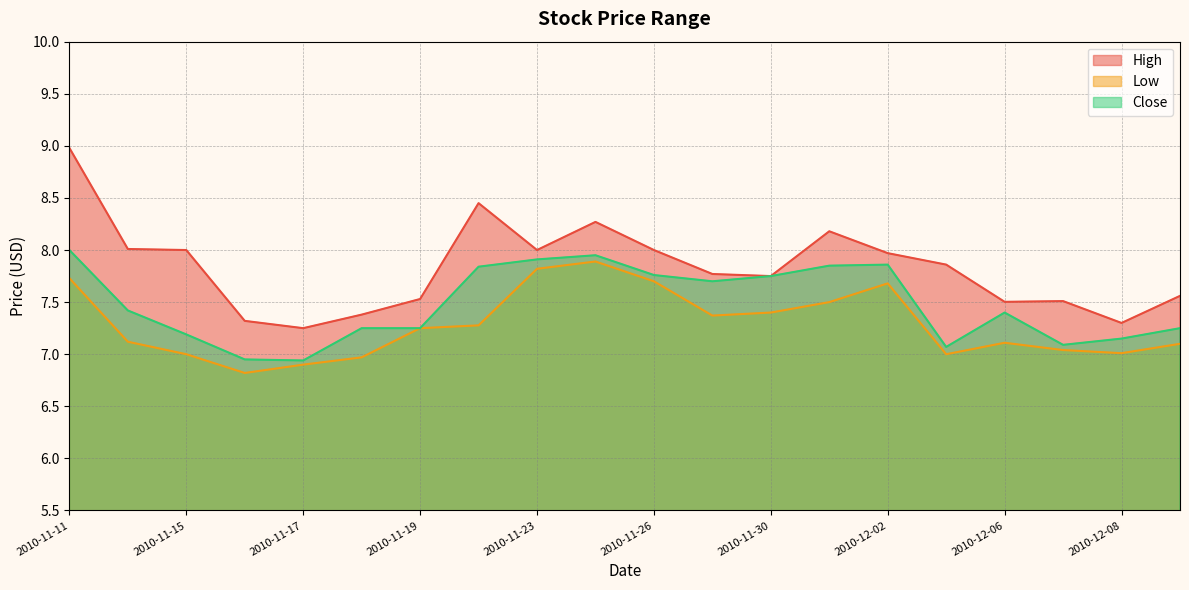

Which category has the lowest value in the Close series?

2010-11-17